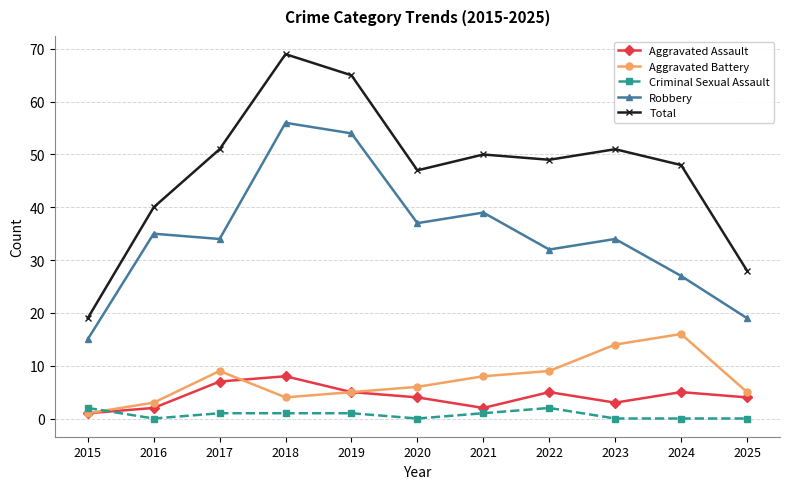

Reading right to left, extract all data points from this chart.

Aggravated Assault: 2025=4	2024=5	2023=3	2022=5	2021=2	2020=4	2019=5	2018=8	2017=7	2016=2	2015=1
Aggravated Battery: 2025=5	2024=16	2023=14	2022=9	2021=8	2020=6	2019=5	2018=4	2017=9	2016=3	2015=1
Criminal Sexual Assault: 2025=0	2024=0	2023=0	2022=2	2021=1	2020=0	2019=1	2018=1	2017=1	2016=0	2015=2
Robbery: 2025=19	2024=27	2023=34	2022=32	2021=39	2020=37	2019=54	2018=56	2017=34	2016=35	2015=15
Total: 2025=28	2024=48	2023=51	2022=49	2021=50	2020=47	2019=65	2018=69	2017=51	2016=40	2015=19